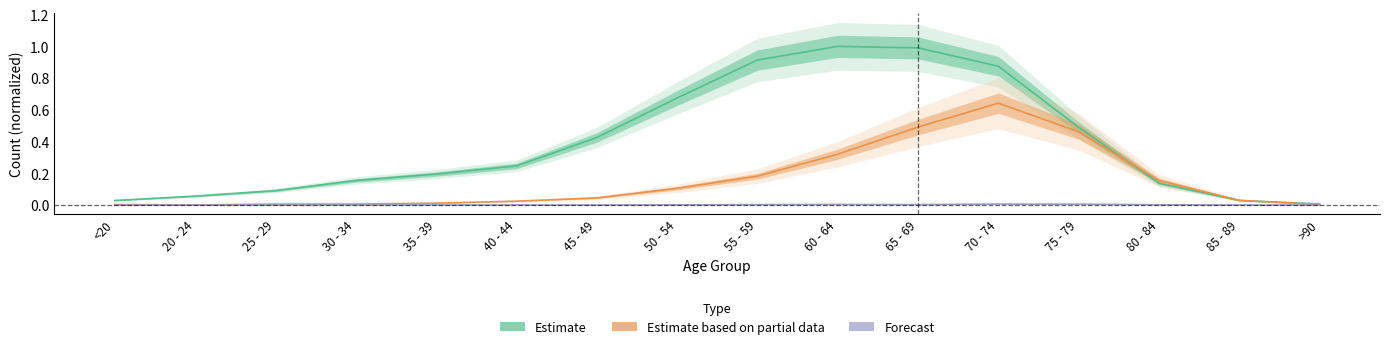

At how many categories does at least one series exceed 0?

16